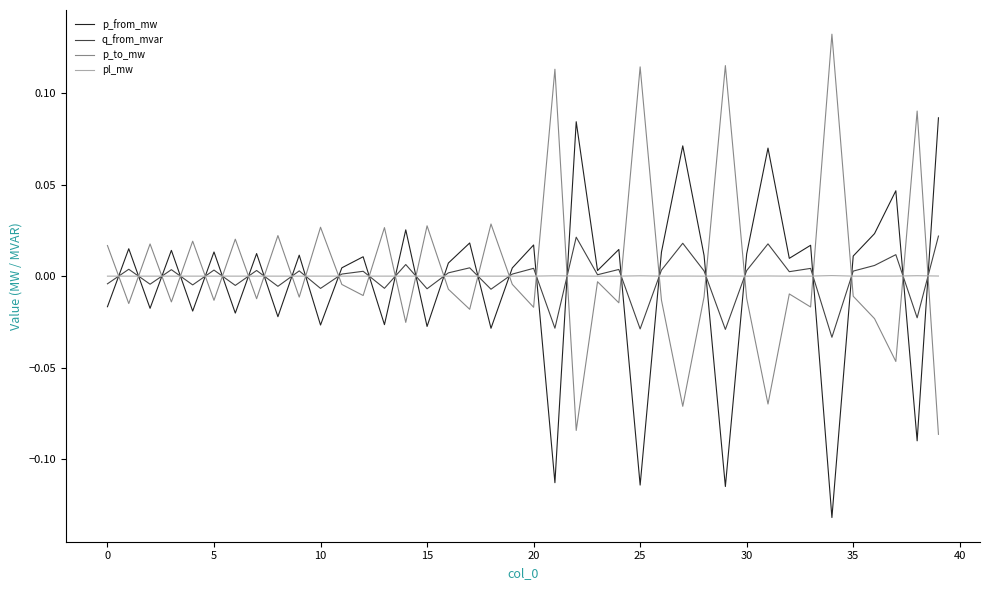

How many times do p_to_mw and p_from_mw cross each other?

27